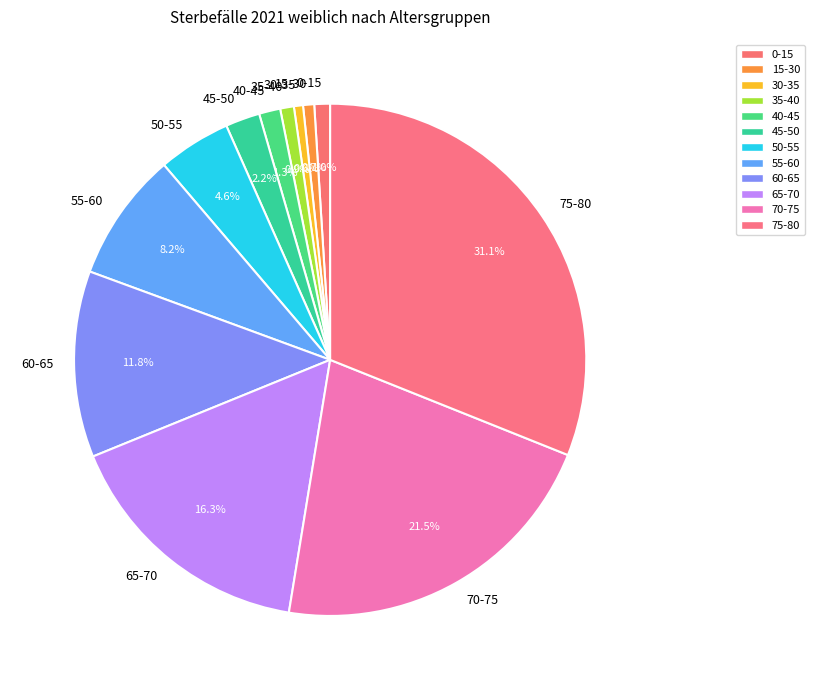

The 45-50 slice represents 11% of the pie. True or false?

False